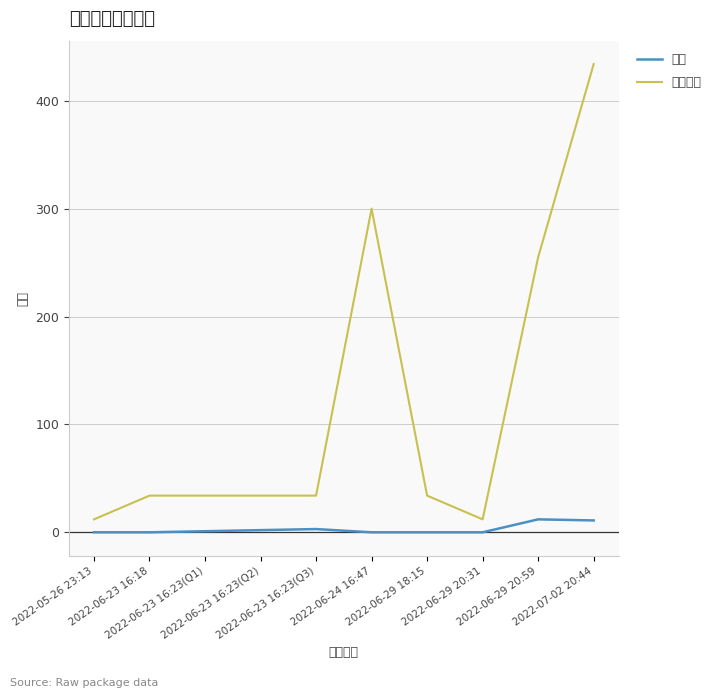

What is the maximum value shown in the chart?

434